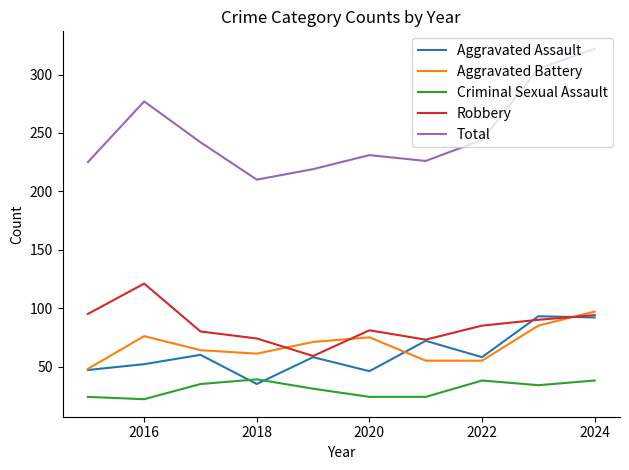

Which series has the largest range (max minus min)?

Total